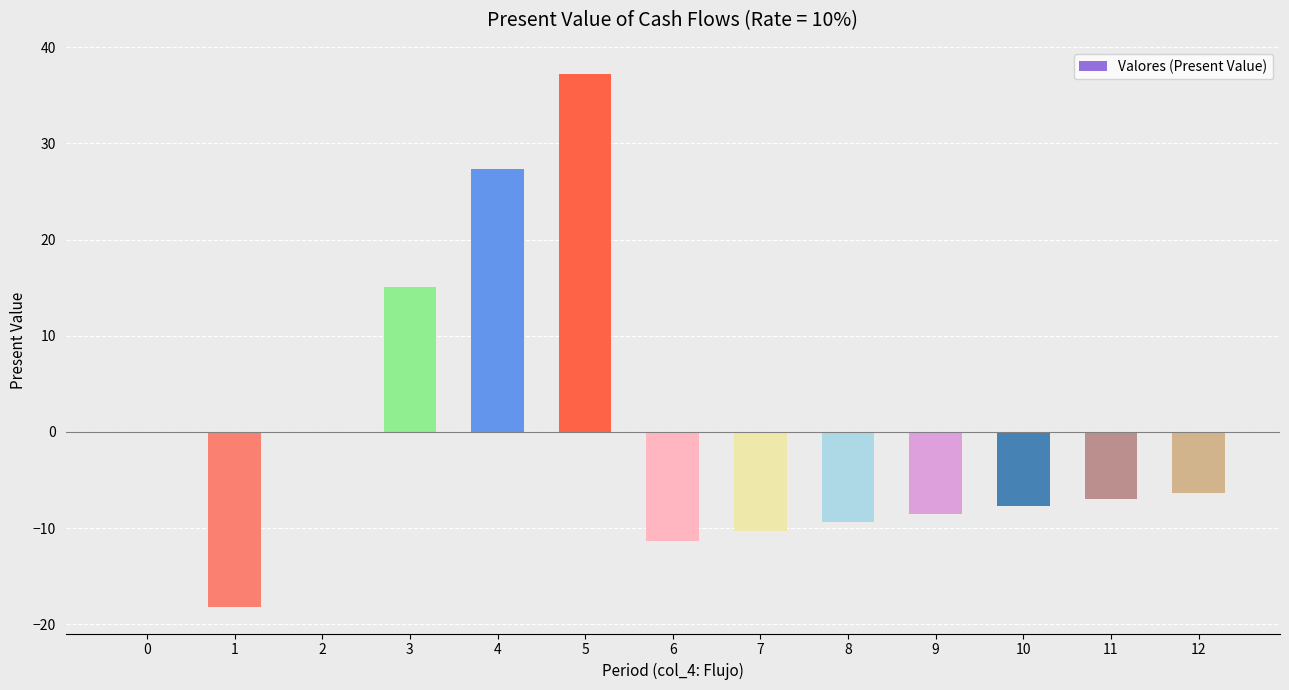

What is the maximum value shown in the chart?

37.3